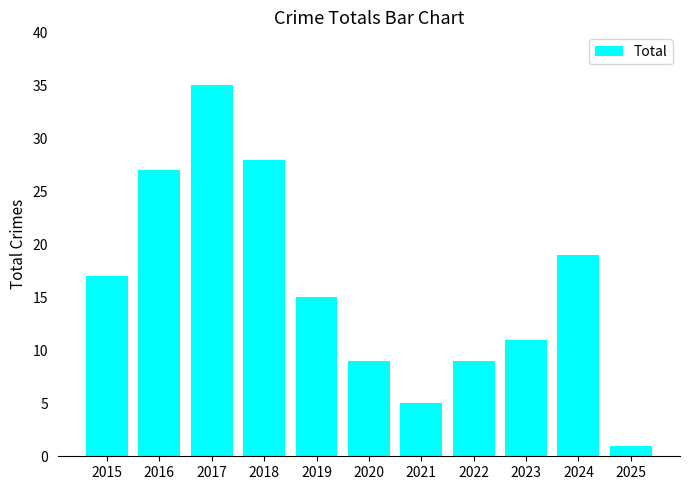

How many distinct data groups are displayed?

1